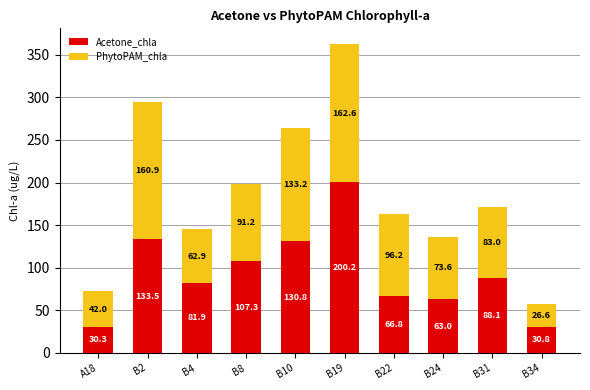

What is the total value across all series at B2?

294.4